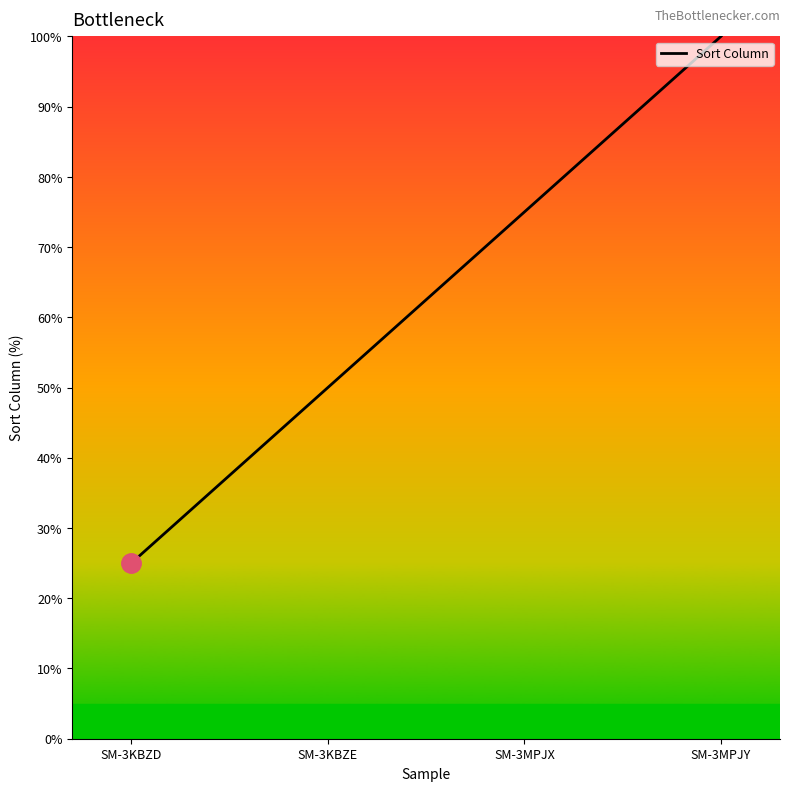

Reading right to left, extract all data points from this chart.

100	75	50	25